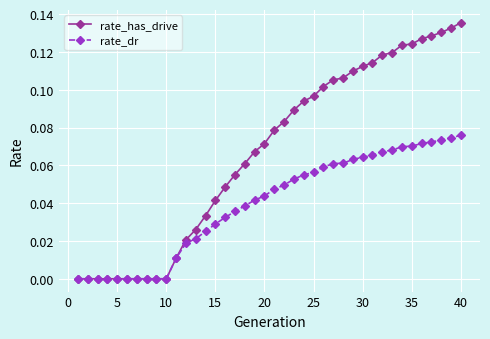

How many data points does each series have?

40